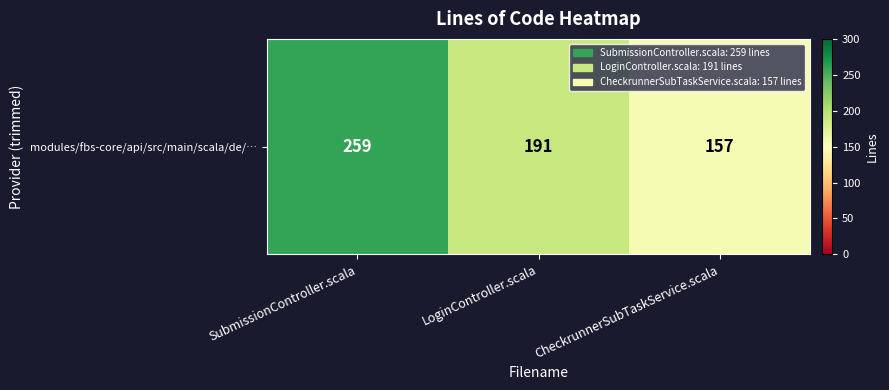

What is the ratio of the value at LoginController.scala to the value at CheckrunnerSubTaskService.scala?

1.2